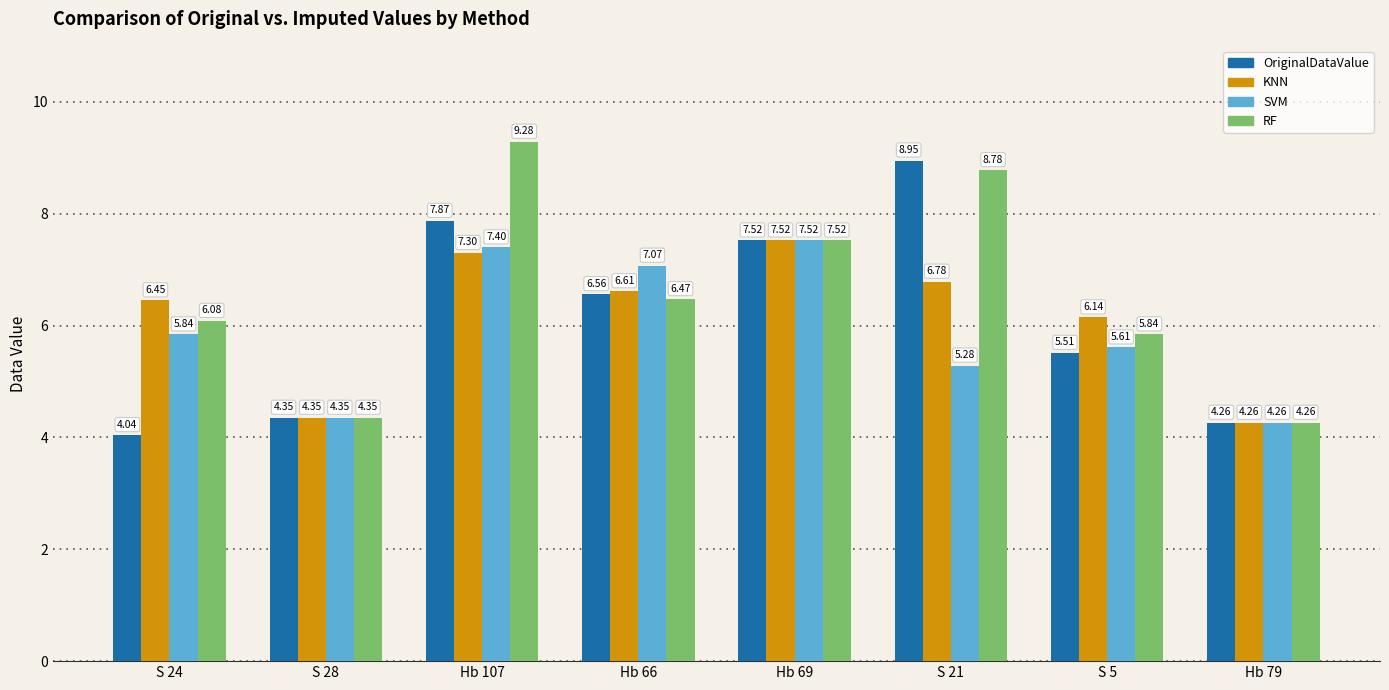

At which category is the sum across all series the highest?

Hb 107